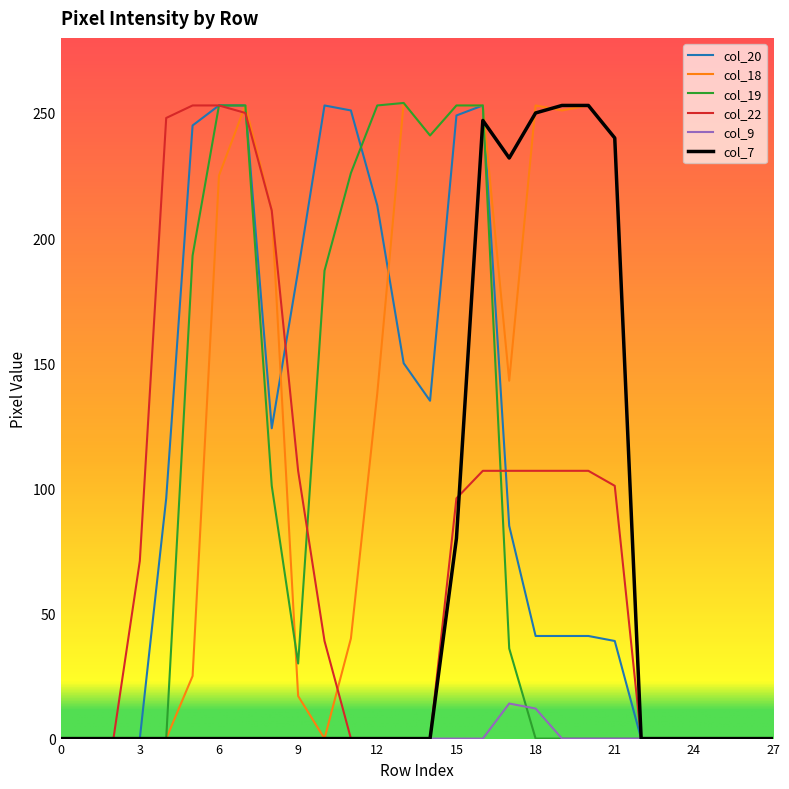

What is the greatest value displayed?

254